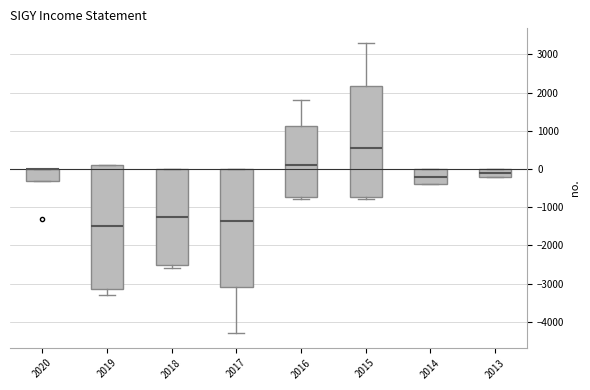

Reading left to right, transcribe this box plot: for each box, give where its median line is, the range the box spans, and where its two whiskers end, as read against the y-axis. The values are not printed on the chart, so give them approximately, as read against the axis.

2020: median 0 (drawn on the box's upper edge), box -300 to 0, whiskers -300 to 0
2019: median -1500, box -3100 to 100, whiskers -3300 to 100
2018: median -1200, box -2500 to 0, whiskers -2600 to 0
2017: median -1300, box -3100 to 0, whiskers -4300 to 0
2016: median 100, box -700 to 1100, whiskers -800 to 1800
2015: median 600, box -700 to 2200, whiskers -800 to 3300
2014: median -200, box -400 to 0, whiskers -400 to 0
2013: median -100, box -200 to 0, whiskers -200 to 0